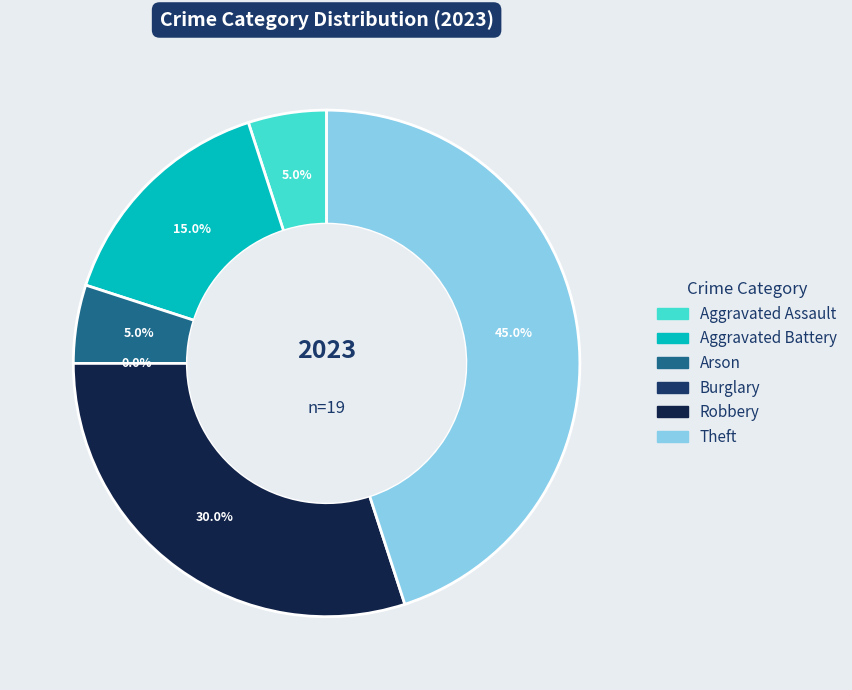

Approximately how many times larger is the value at Robbery compared to Theft?

0.7